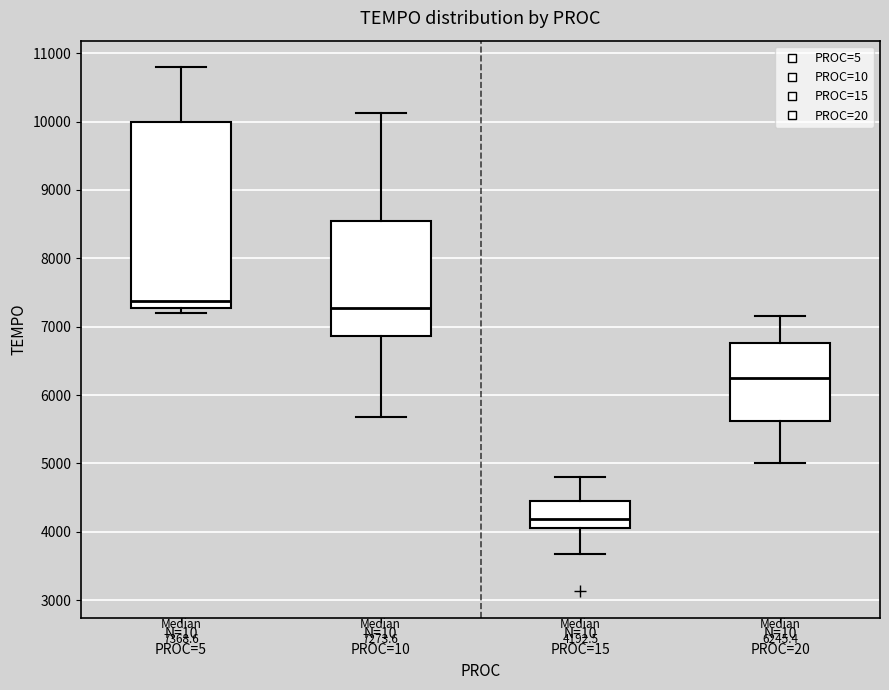

Which box is the tallest, from its lower edge to its upper edge?

N=10 PROC=5